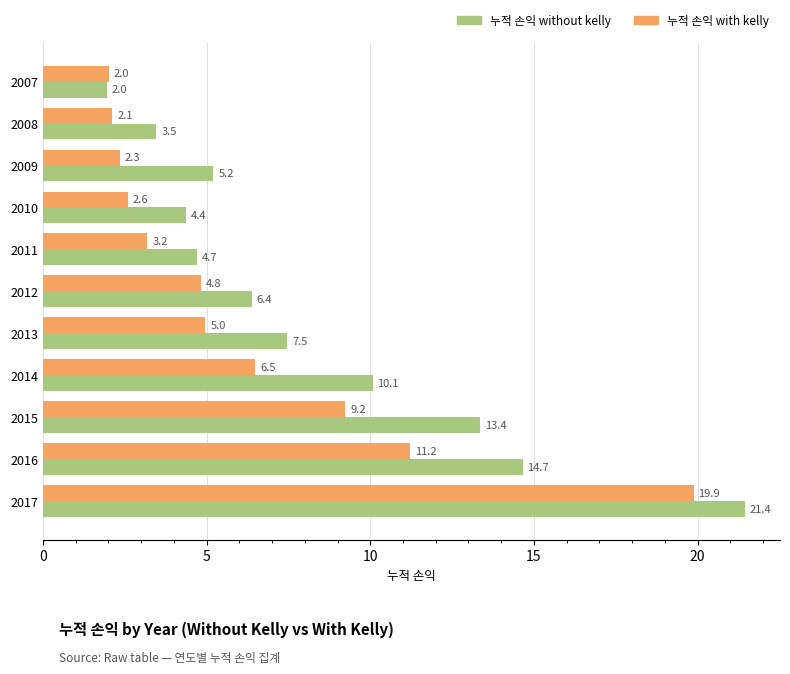

Rank the series by their average value, from highest to lowest.

누적 손익 without kelly, 누적 손익 with kelly